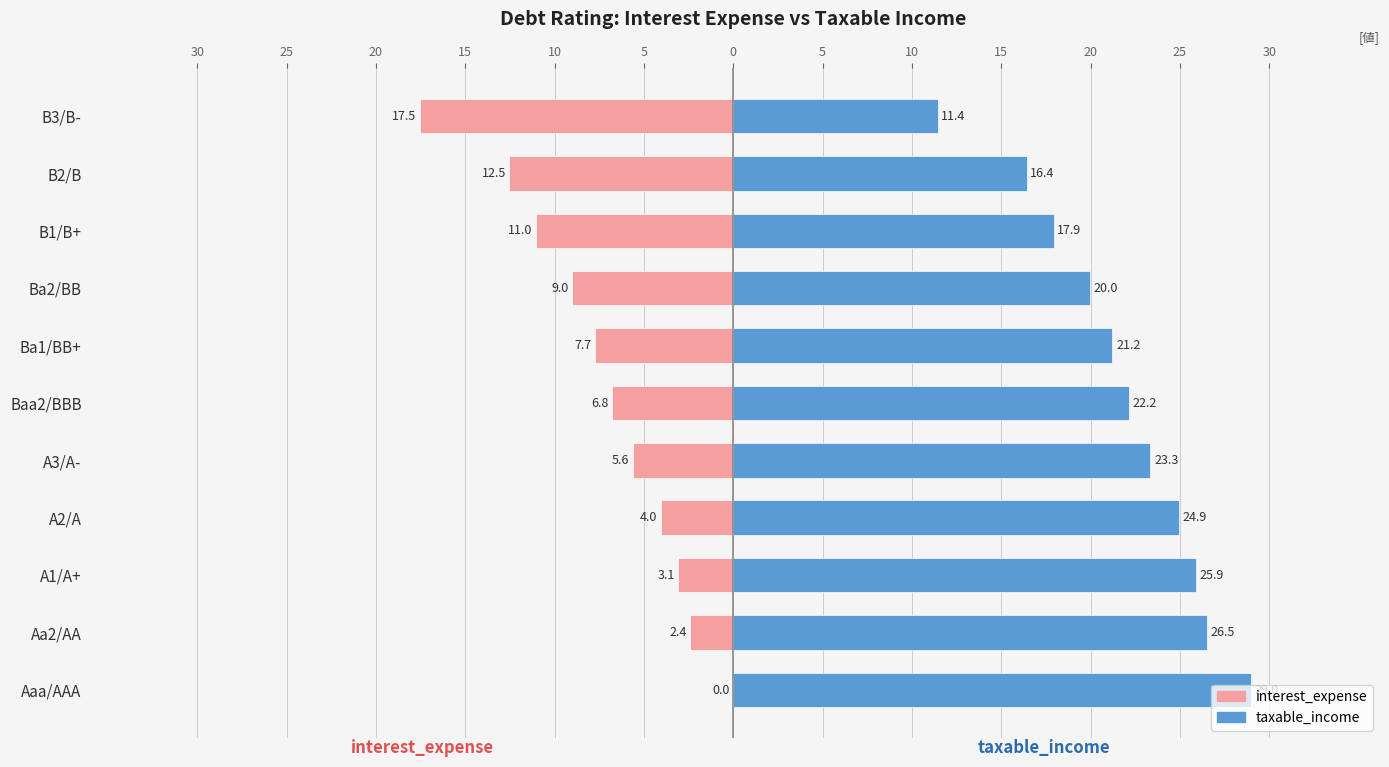

What is the value of the taxable_income bar at the 6th from the left?

22.2